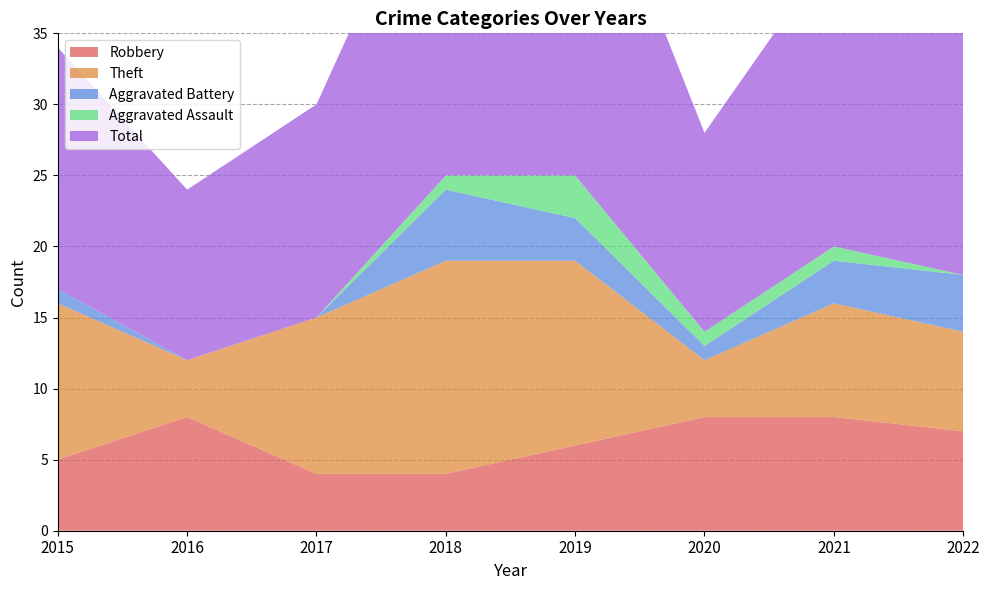

Reading left to right, transcribe all the data shown in this chart.

Robbery: 5	8	4	4	6	8	8	7
Theft: 11	4	11	15	13	4	8	7
Aggravated Battery: 1	0	0	5	3	1	3	4
Aggravated Assault: 0	0	0	1	3	1	1	0
Total: 17	12	15	25	26	14	21	19